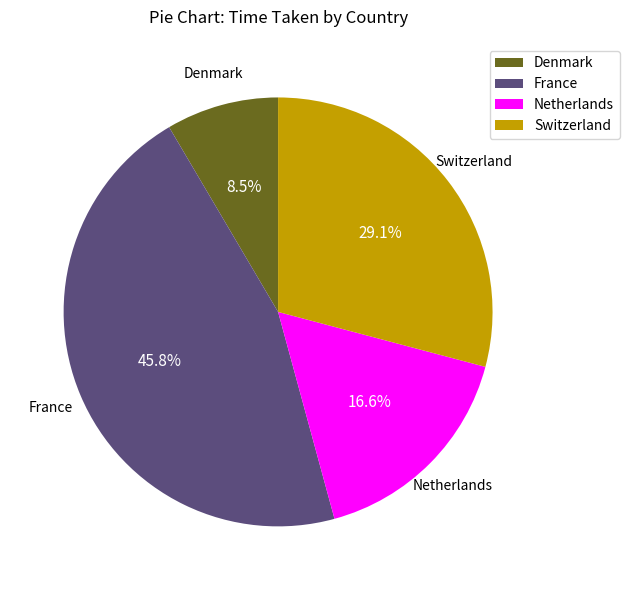

To the nearest percent, what is the combined percentage of Denmark and Switzerland?

38%